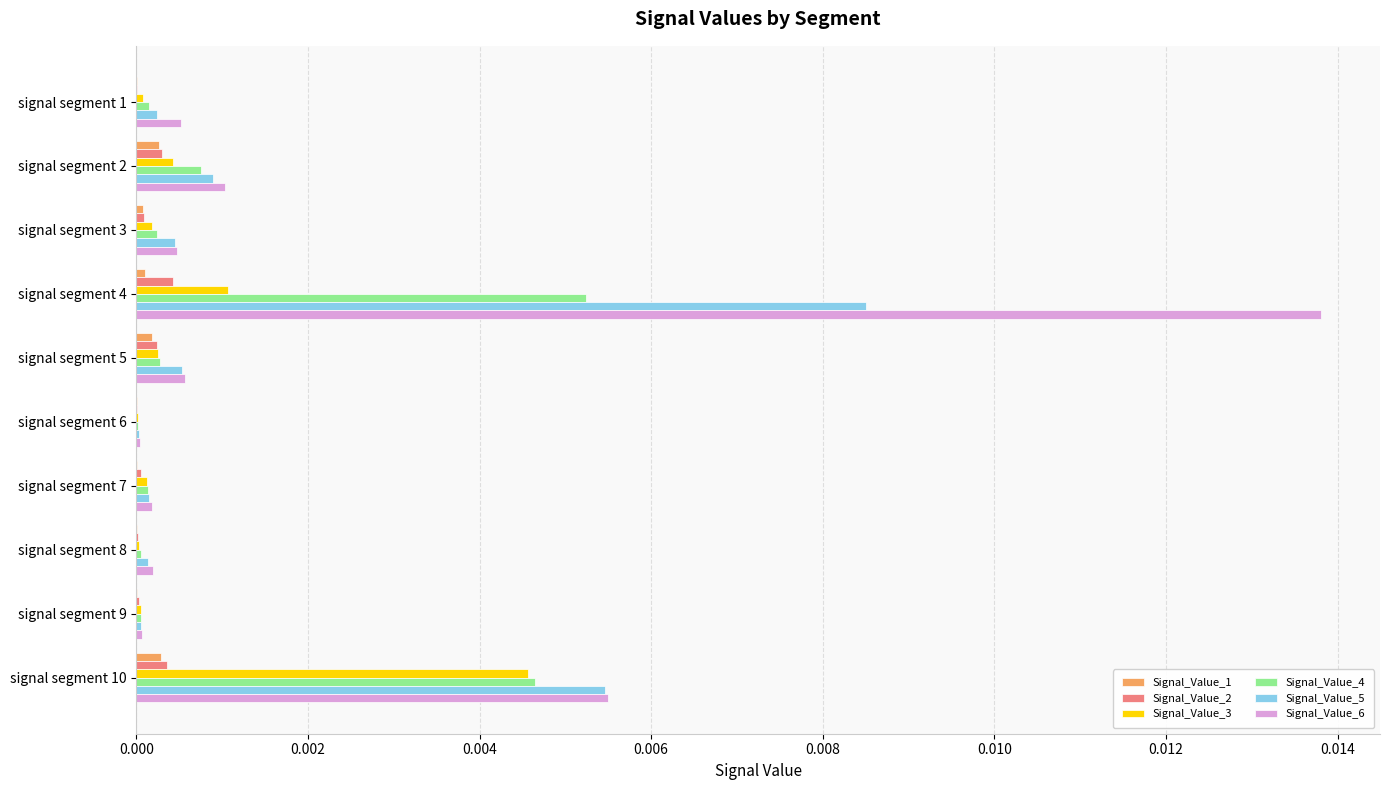

Which category has the highest value across all series?

signal segment 4